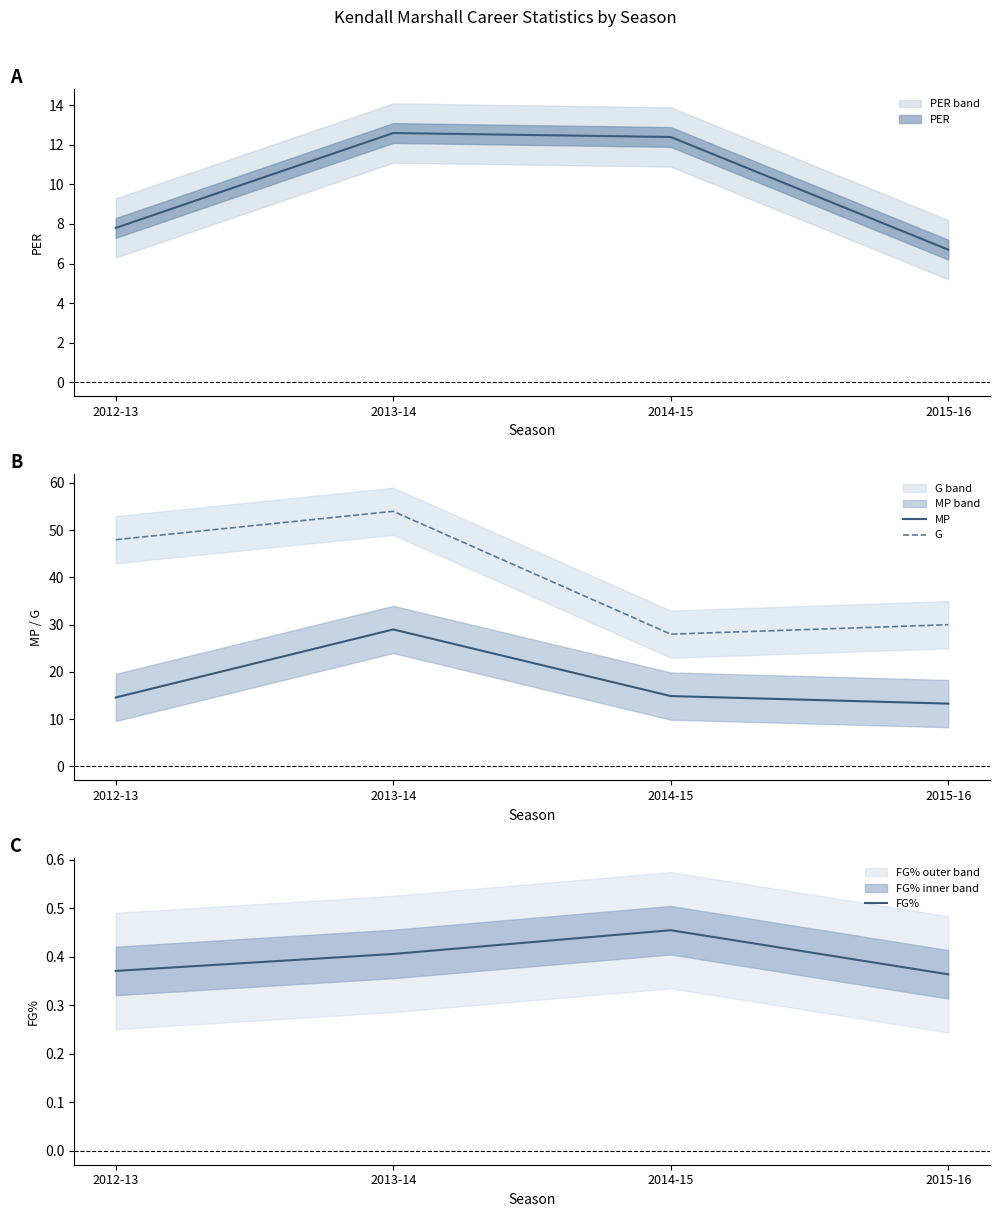

True or false: FG% has more than 2 points higher than both neighbors.

False